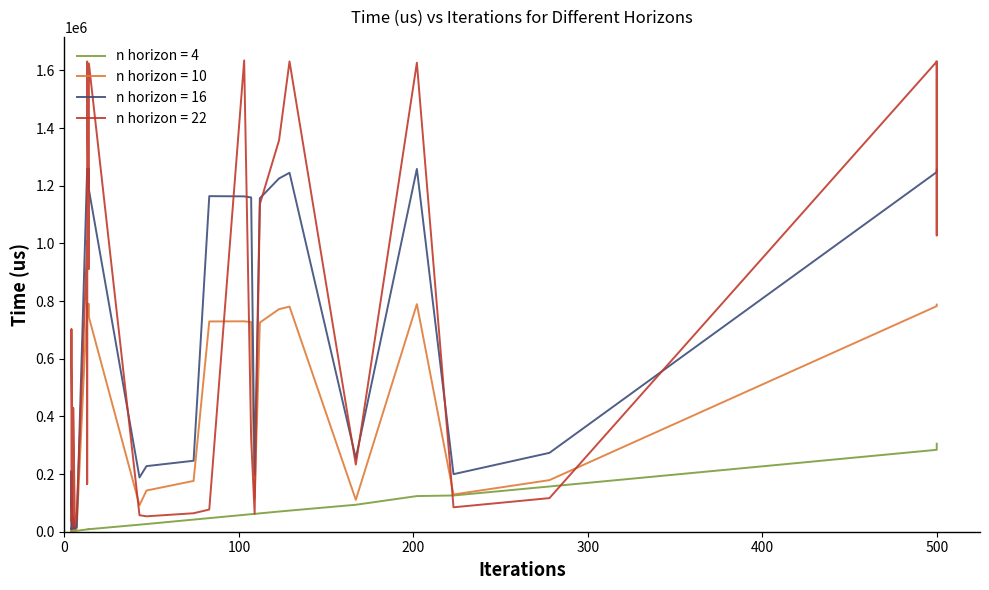

How many data points in n horizon = 10 are less than 176264?

19